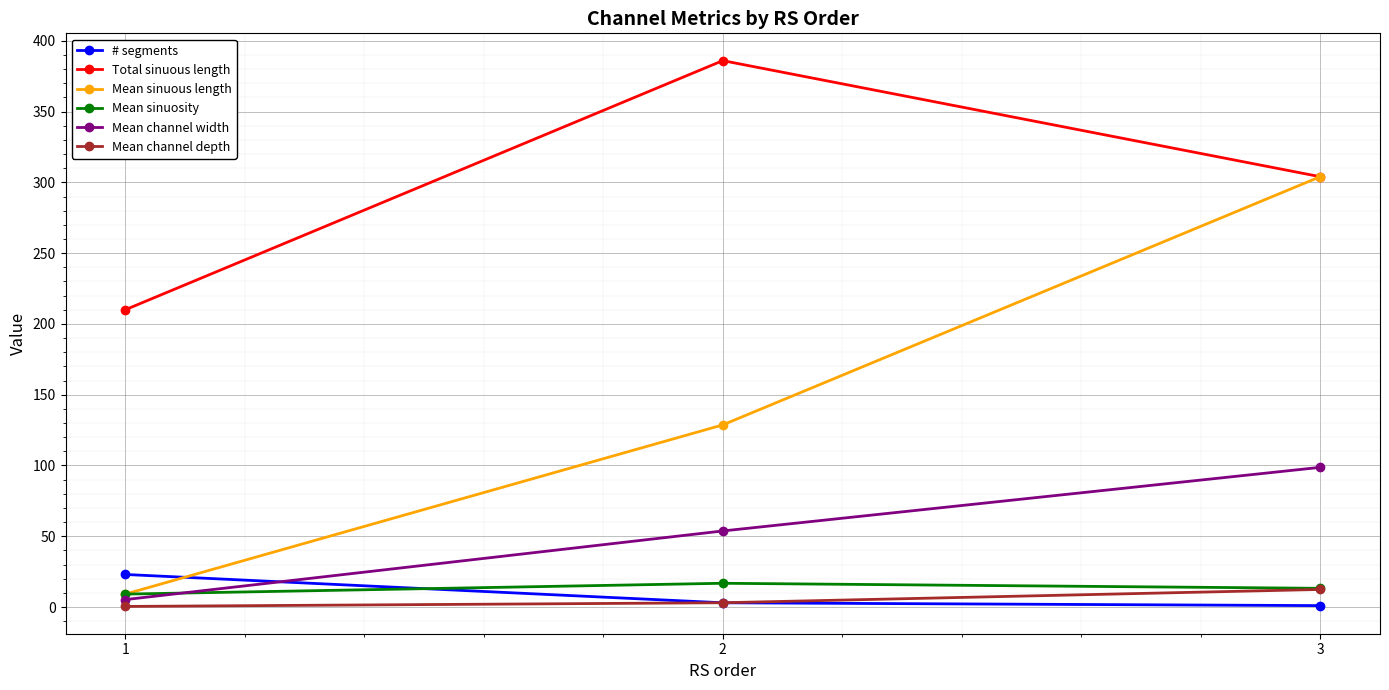

At which label does Mean sinuous length first exceed 128?

2